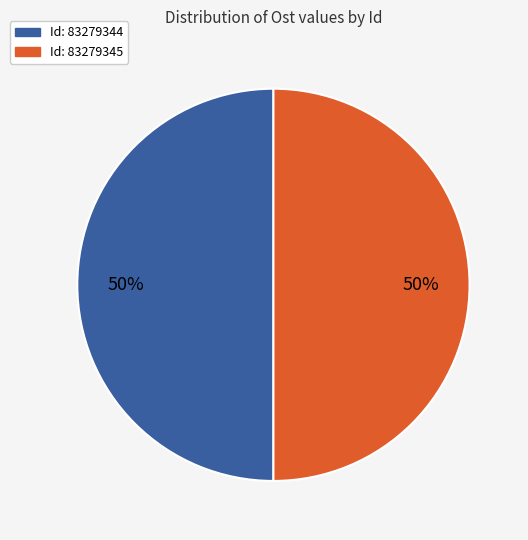

To the nearest percent, what is the average slice percentage?

50%